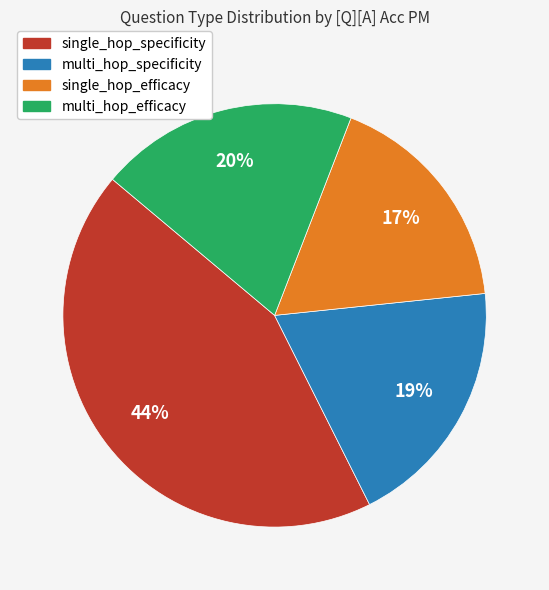

What is the smallest slice in the pie chart?

single_hop_efficacy